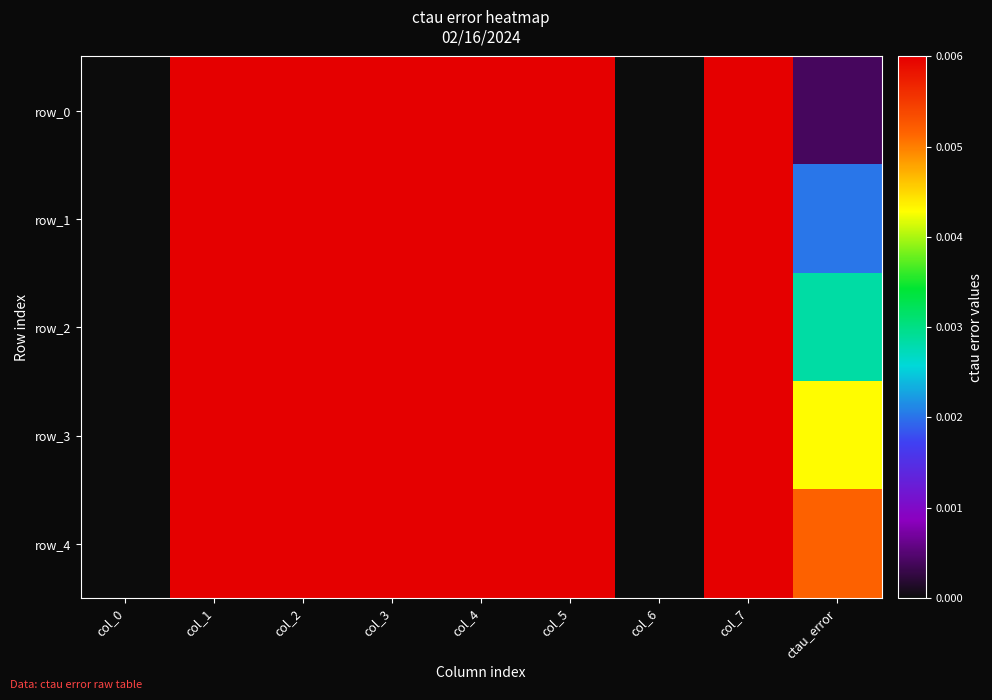

At which label does row_0 reach its minimum?

col_0